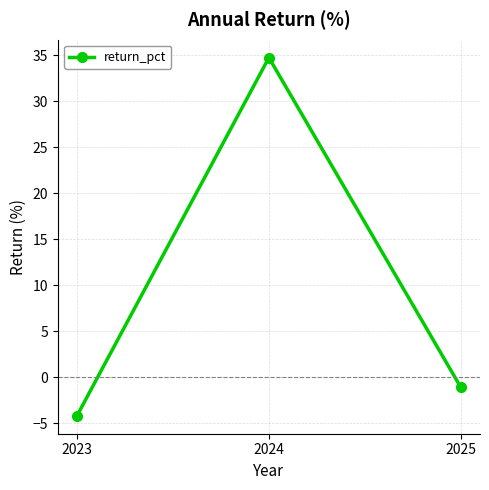

Which label corresponds to the largest value in the chart?

2024